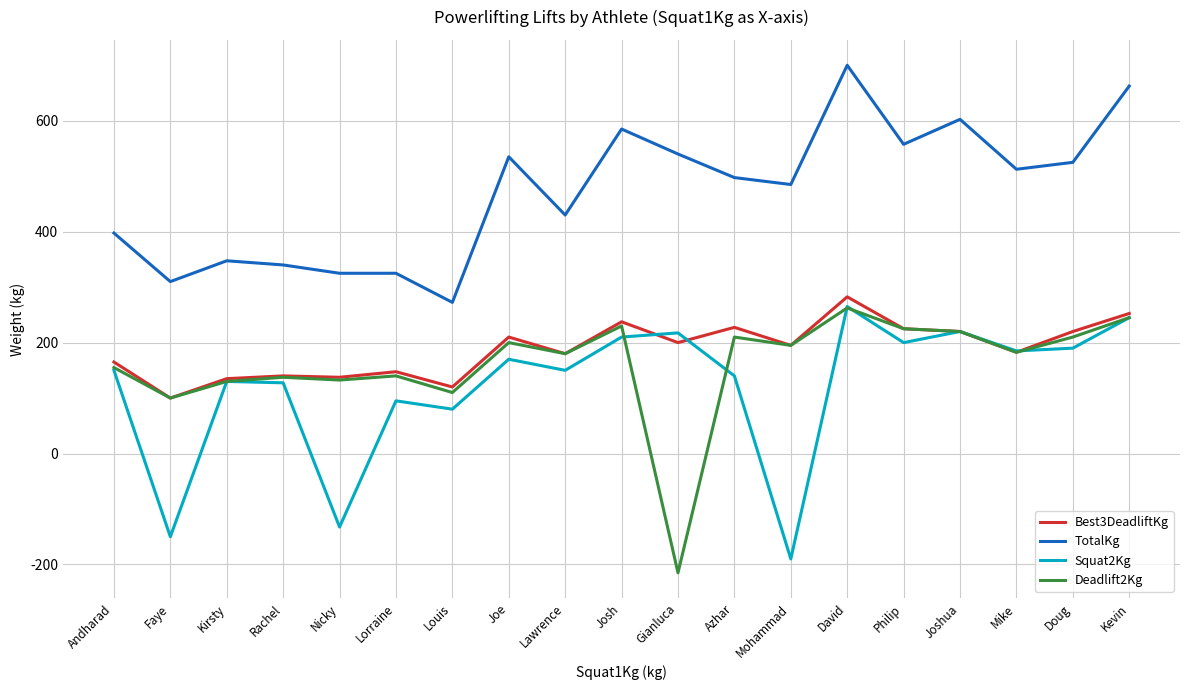

What is the total value across all series at Andharad?

867.5